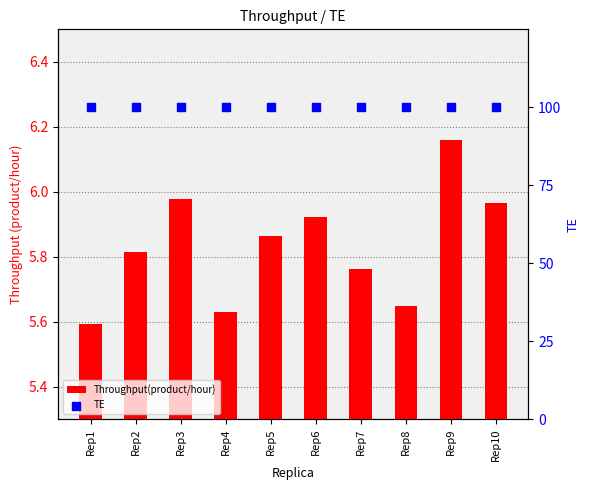

Which series has the widest spread of Y values?

Throughput(product/hour)